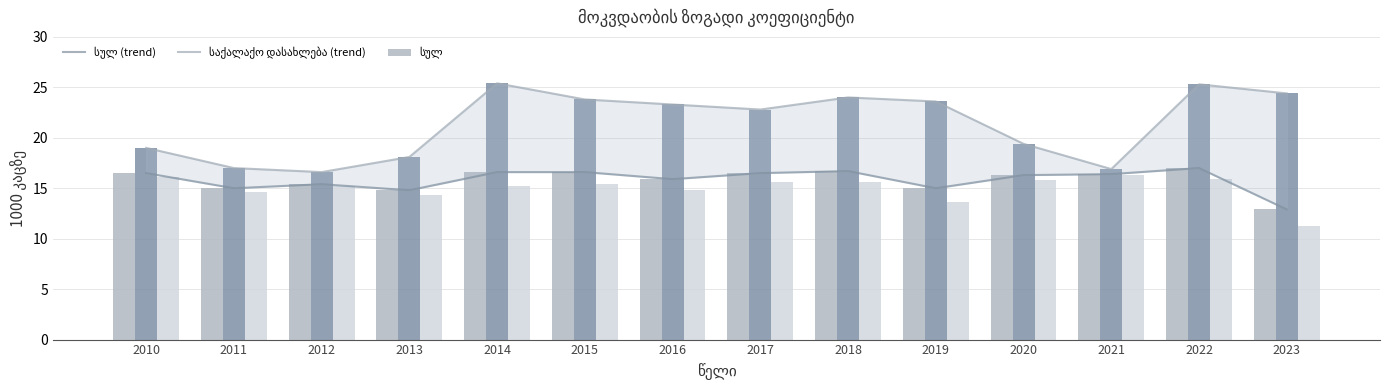

Count the number of data series in this chart.

5